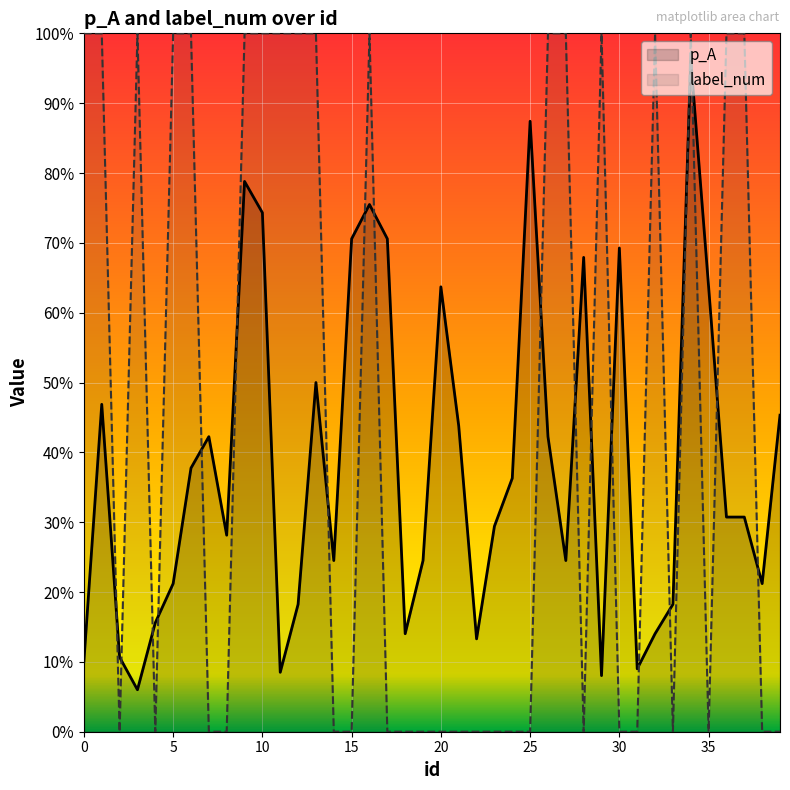

The value of label_num at 26 is 1.0. True or false?

True